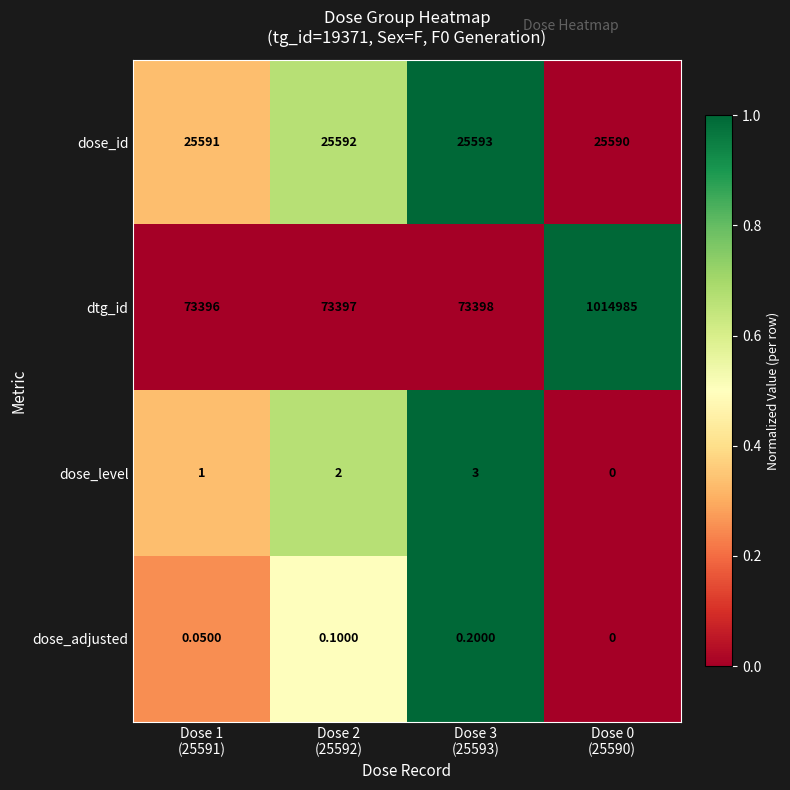

Which series has the largest total across all categories?

dtg_id